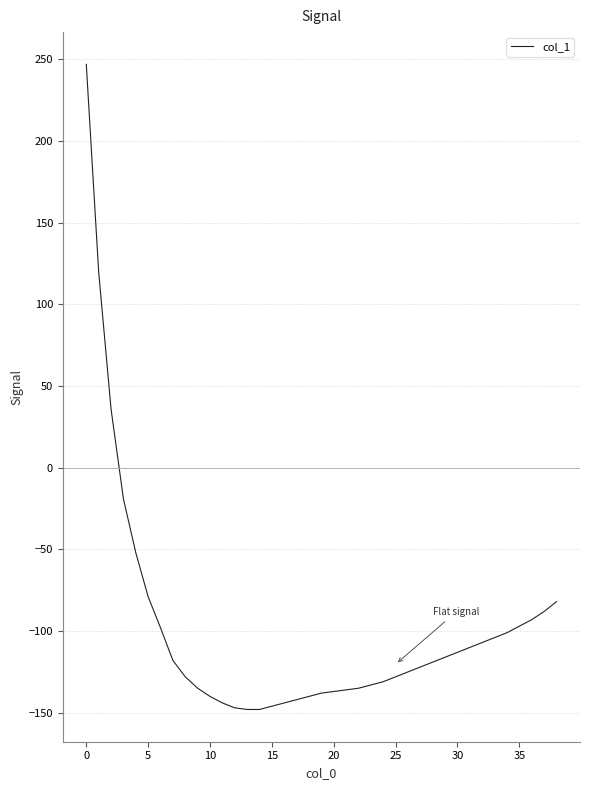

What is the minimum value shown in the chart?

-148